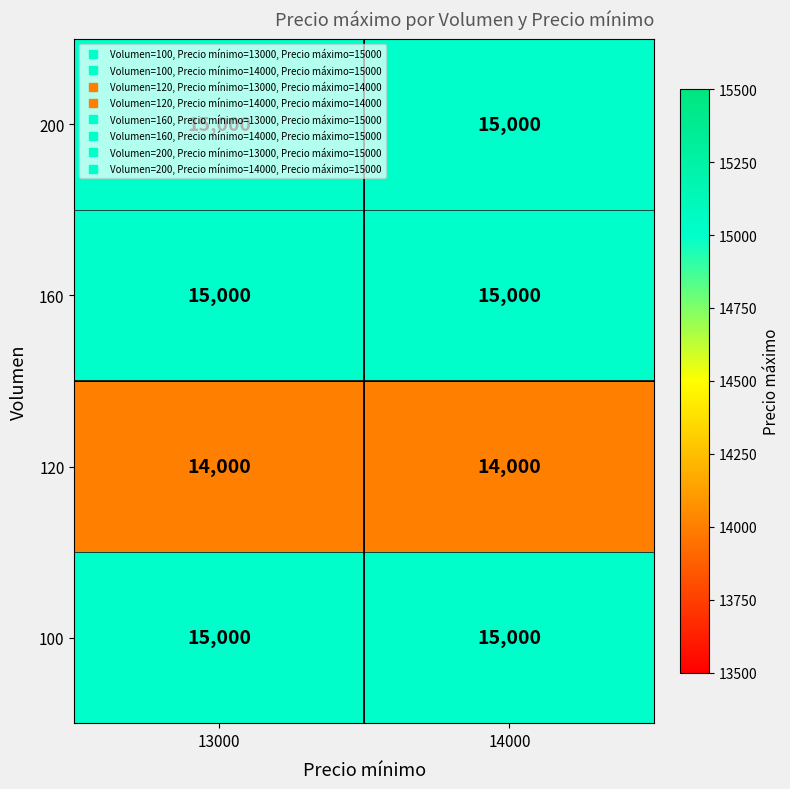

What is the average value of the 200 series?

15000